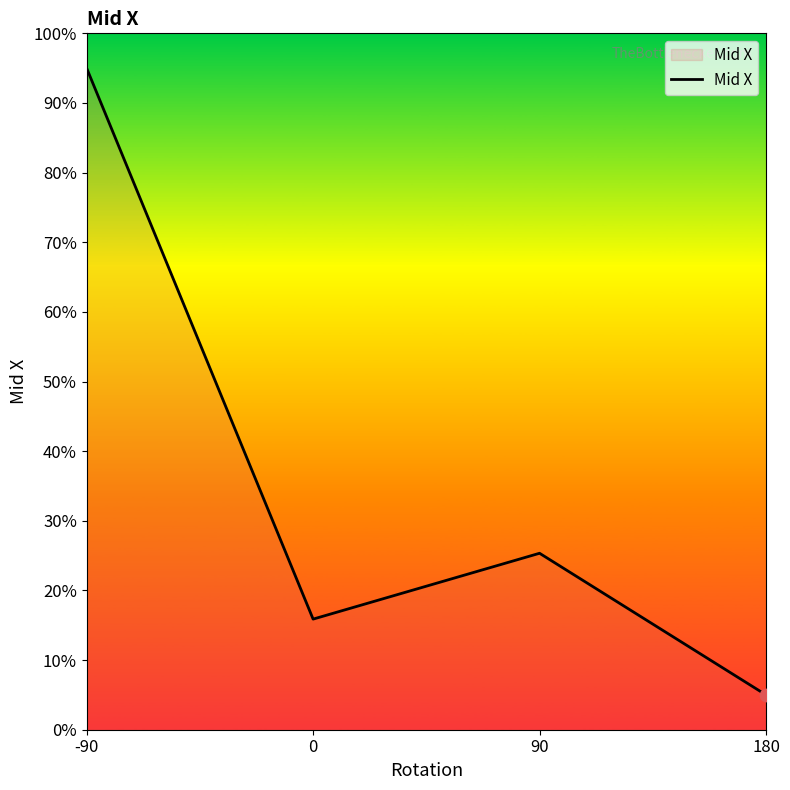

What is the ratio of the value at 90 to the value at 0?

1.6